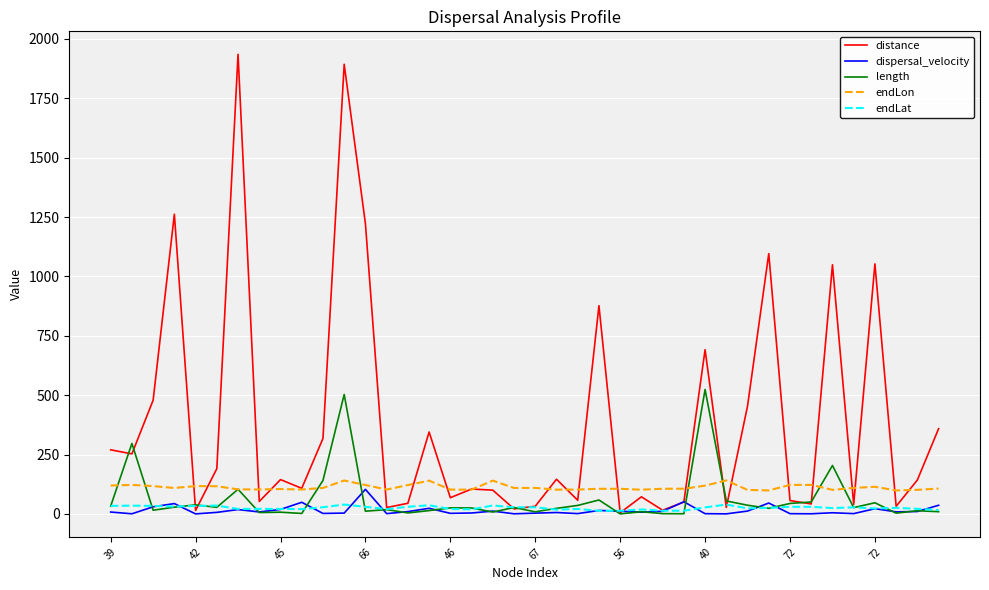

Which series has the largest total across all categories?

distance